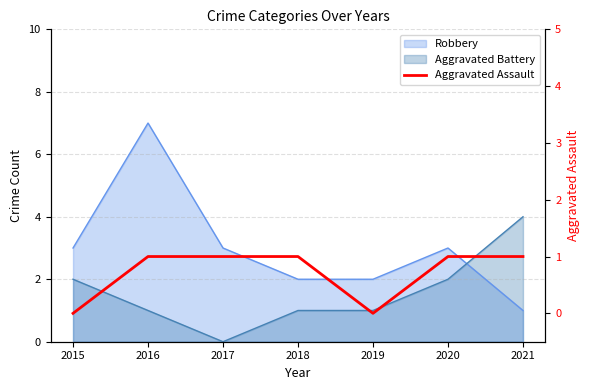

True or false: the data shows 0 at 2020.

False